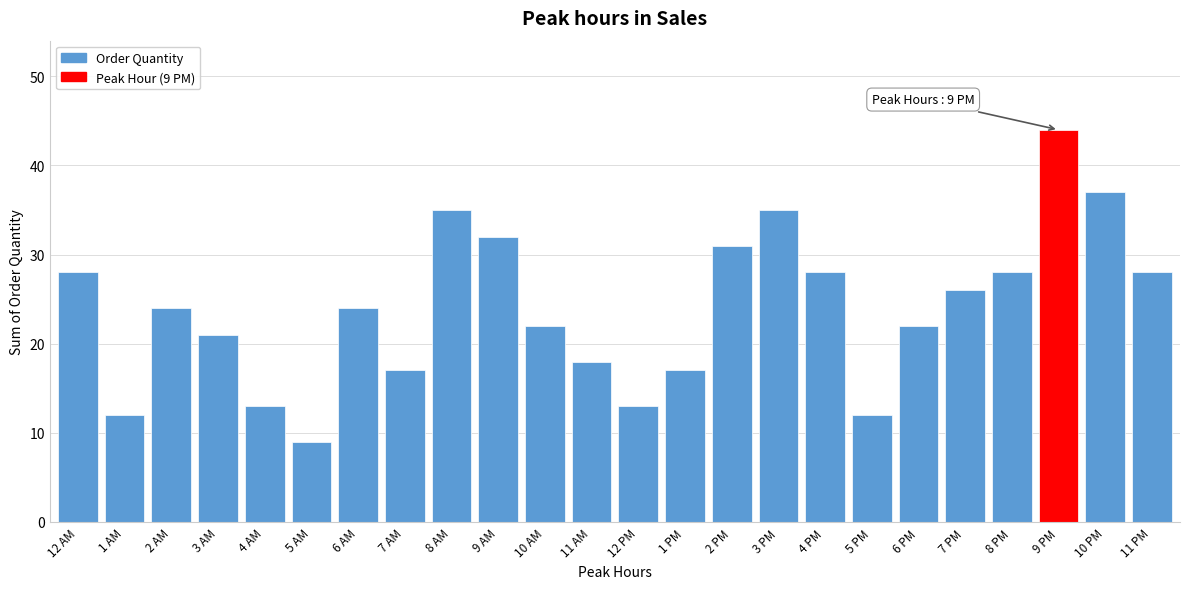

Reading right to left, extract all data points from this chart.

11 PM=28	10 PM=37	9 PM=44	8 PM=28	7 PM=26	6 PM=22	5 PM=12	4 PM=28	3 PM=35	2 PM=31	1 PM=17	12 PM=13	11 AM=18	10 AM=22	9 AM=32	8 AM=35	7 AM=17	6 AM=24	5 AM=9	4 AM=13	3 AM=21	2 AM=24	1 AM=12	12 AM=28